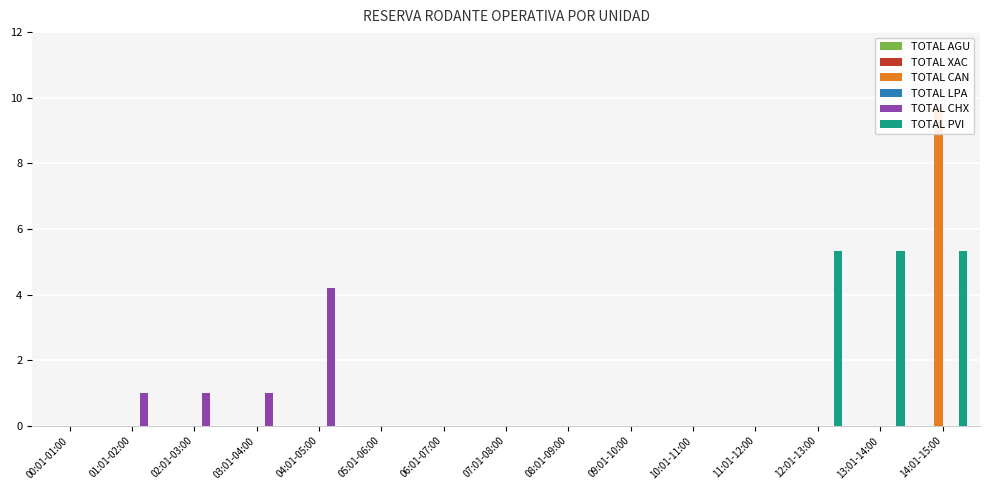

What is the average value of the TOTAL CHX series?

0.5